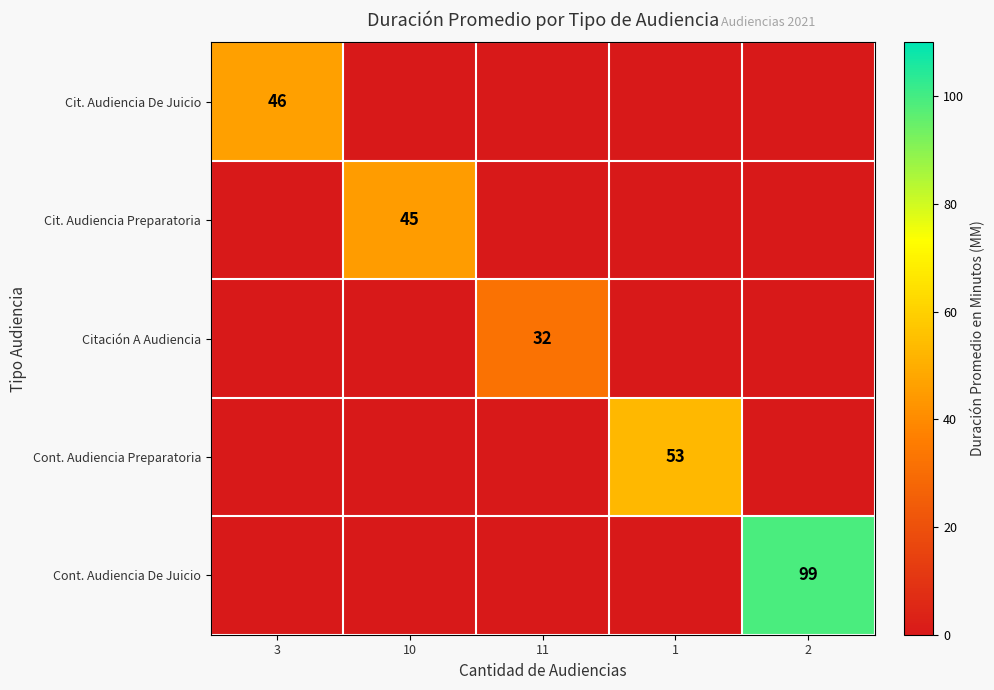

Rank the series at 2 from lowest to highest value.

Cit. Audiencia De Juicio, Cit. Audiencia Preparatoria, Citación A Audiencia, Cont. Audiencia Preparatoria, Cont. Audiencia De Juicio